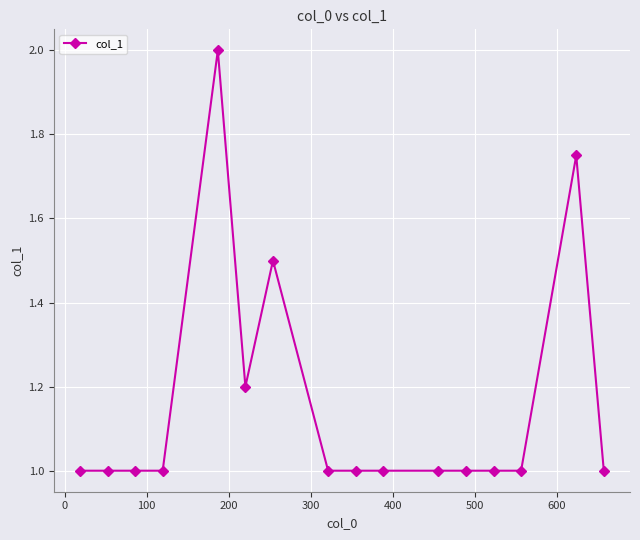

What is the minimum value shown in the chart?

1.0